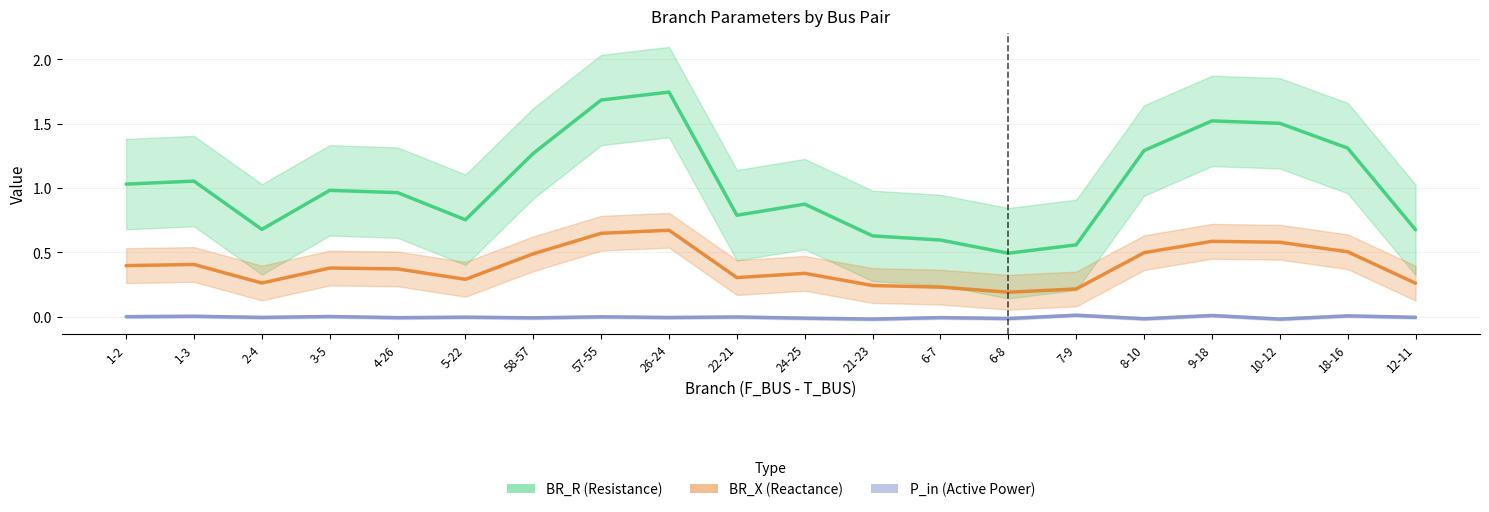

List the labels in order of P_in value, largest first.

7-9, 9-18, 18-16, 1-3, 3-5, 1-2, 57-55, 22-21, 5-22, 12-11, 2-4, 26-24, 6-7, 4-26, 58-57, 24-25, 6-8, 8-10, 10-12, 21-23